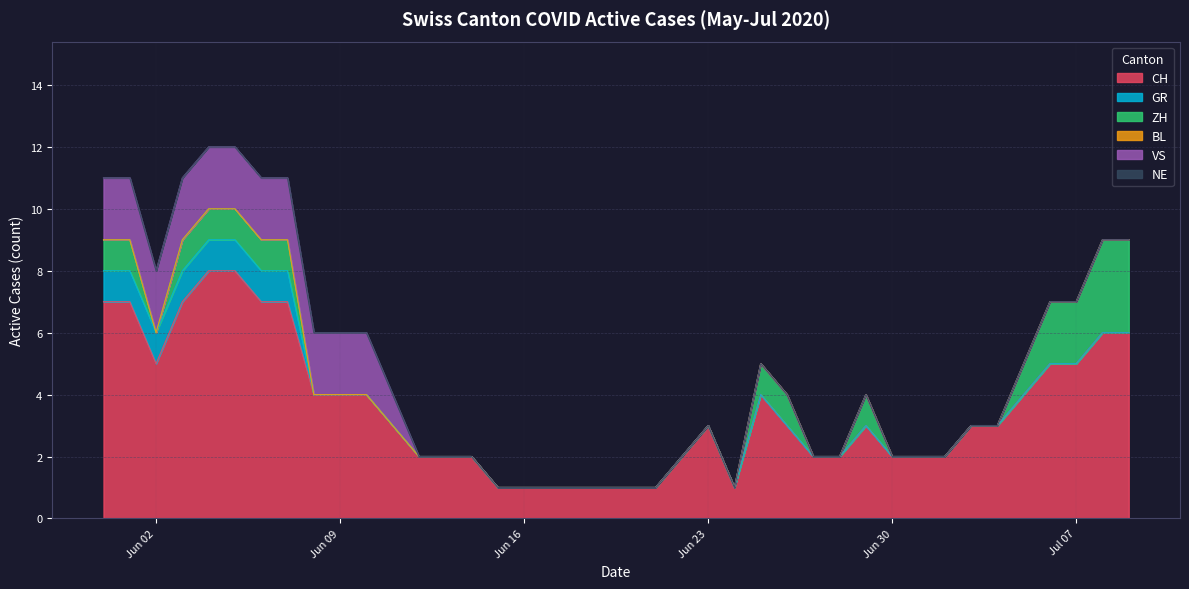

Which category has the highest value in the NE series?

2020-05-31